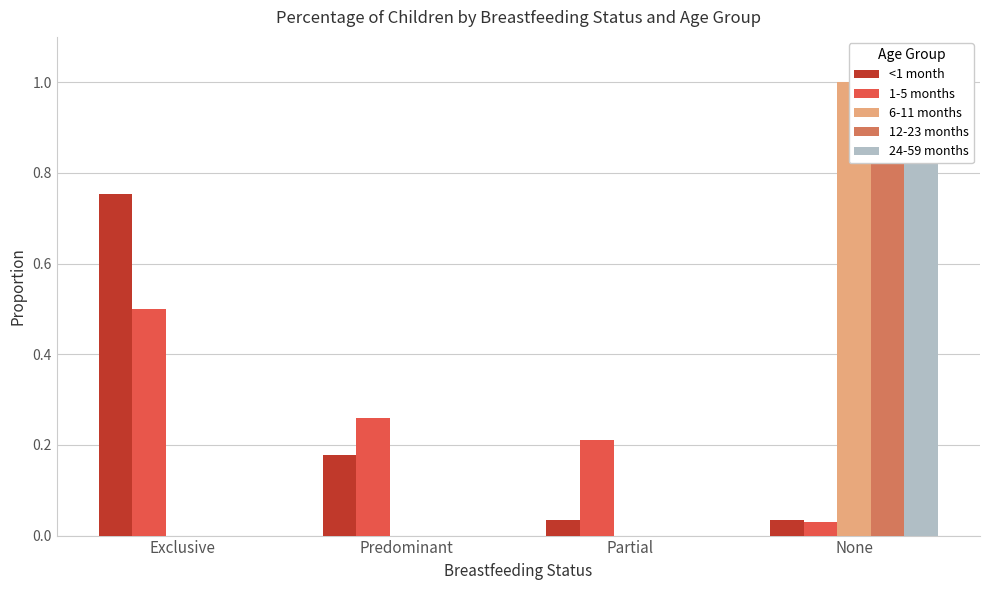

What is the sum of the 12-23 months values at None and Predominant?

1.0